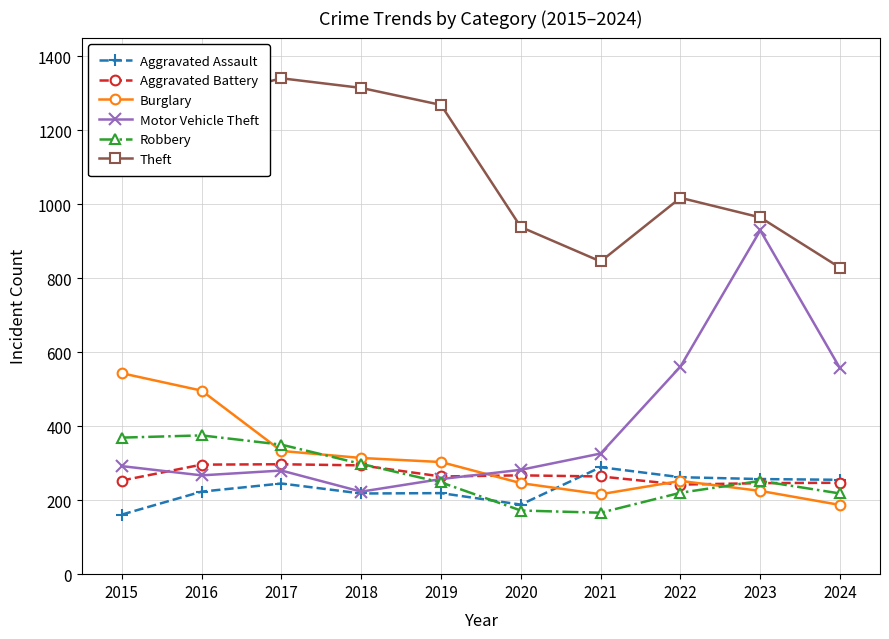

Which series changed the most between 2016 and 2023?

Motor Vehicle Theft